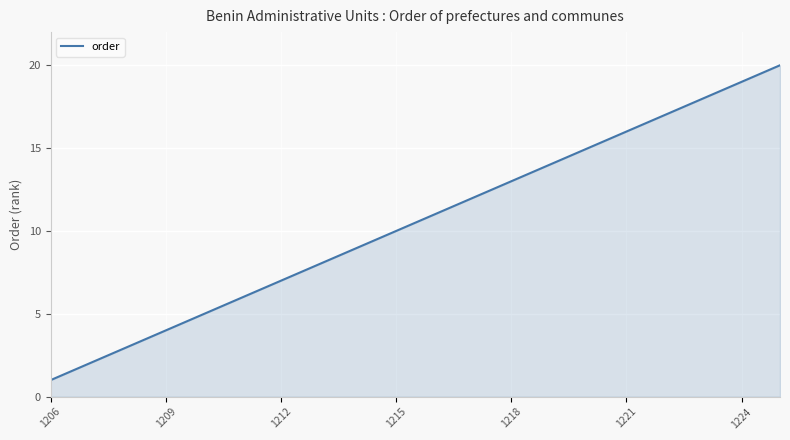

What is the minimum value shown in the chart?

1.0